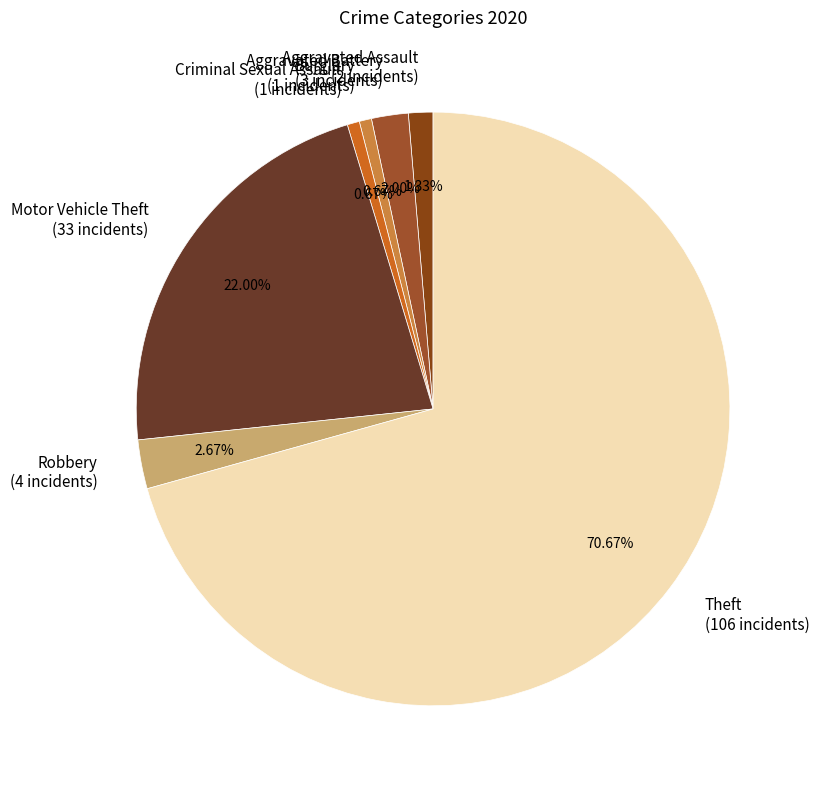

Is it true that Aggravated Assault is 1% of the pie?

True